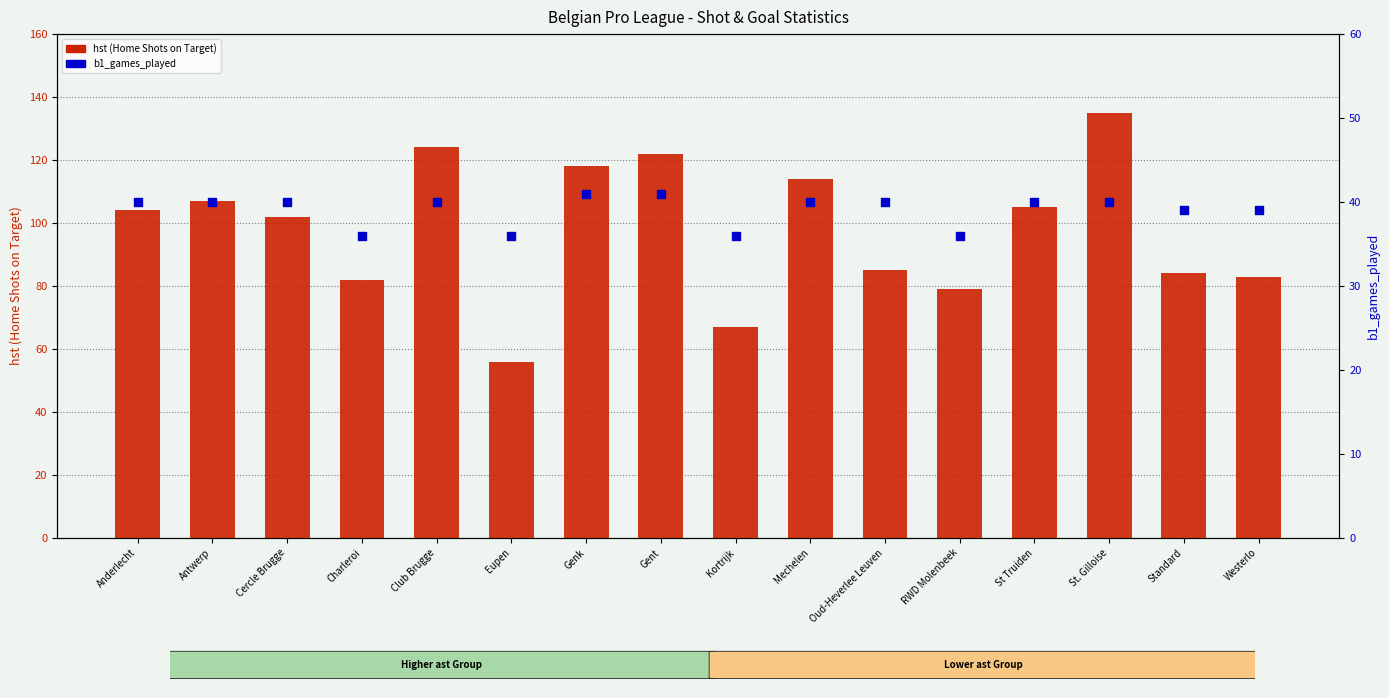

Is the value of hst at Anderlecht greater than the value of b1_games_played at Gent?

Yes